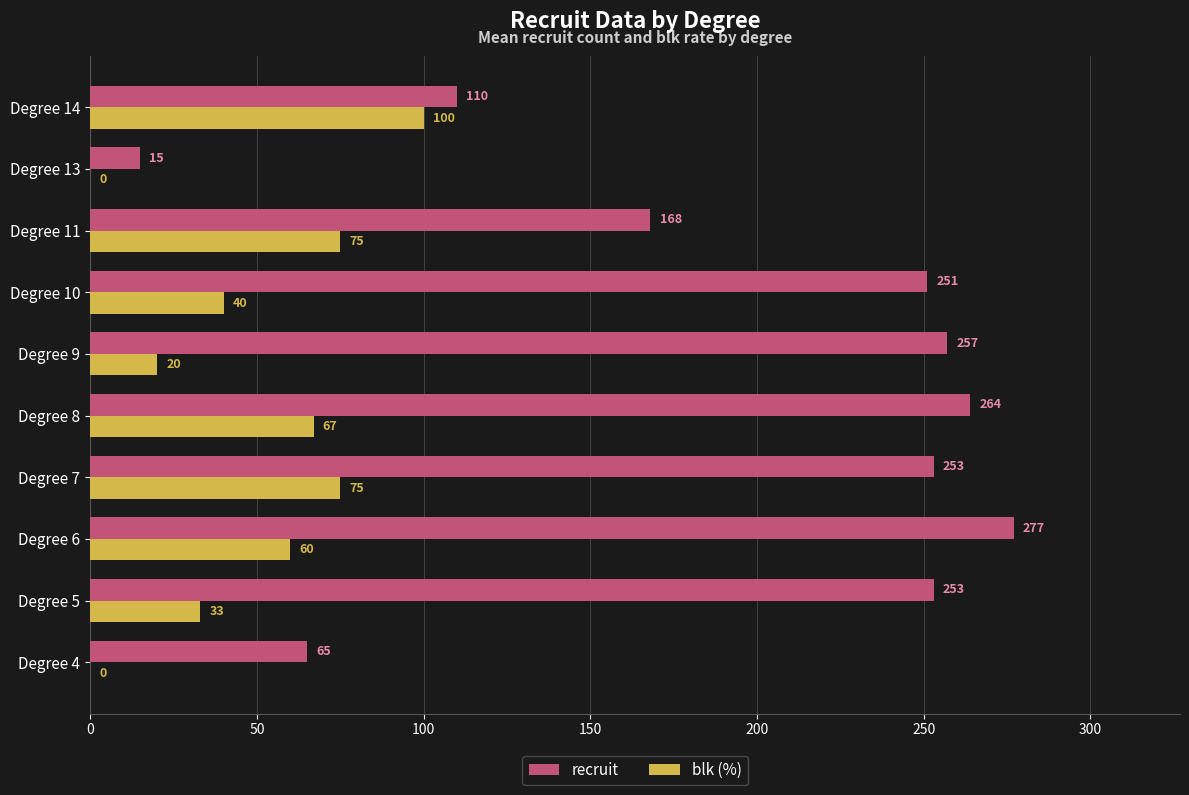

At which label is recruit closest to 146?

Degree 11